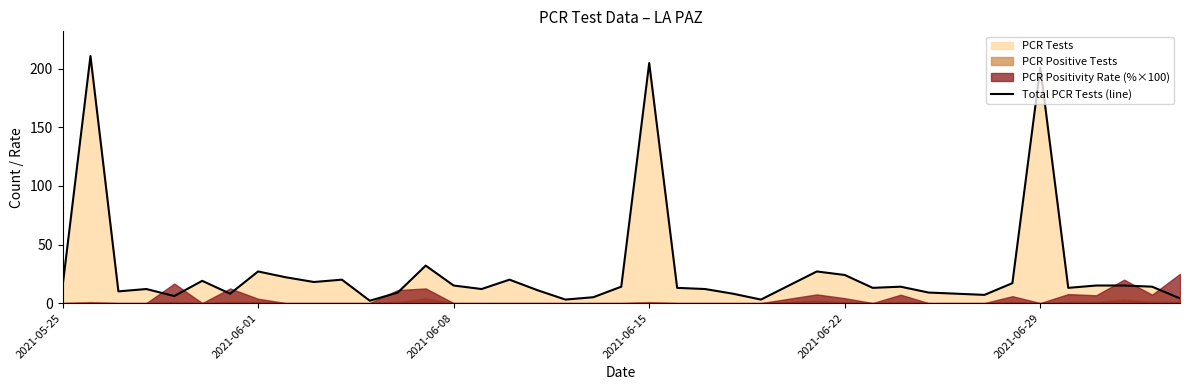

The value of Total PCR Tests (line) at 2021-06-01 is 27. True or false?

True